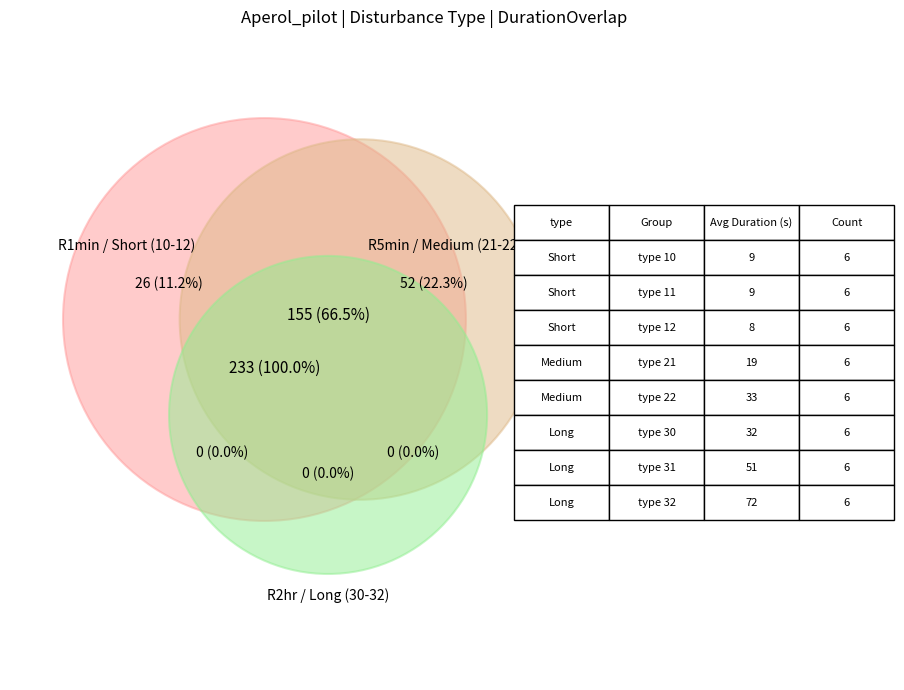

True or false: type 22 accounts for 22% of the total.

False